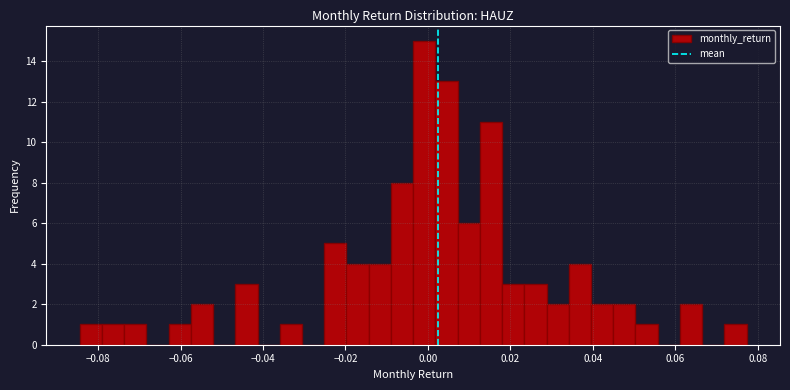

Around what value on the x-axis is the tallest bar? Give the approximate position of its centre, as read against the axis.

0.000